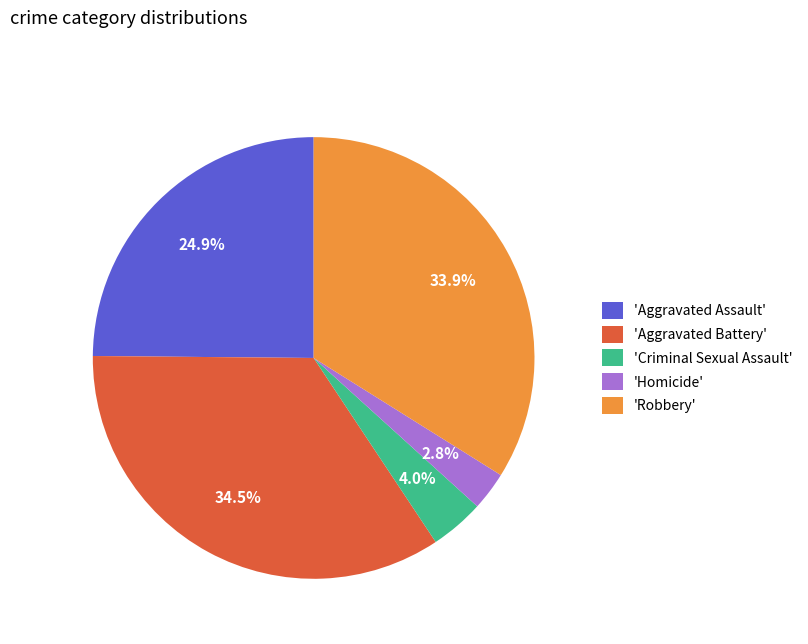

Is there a majority slice in this chart?

No